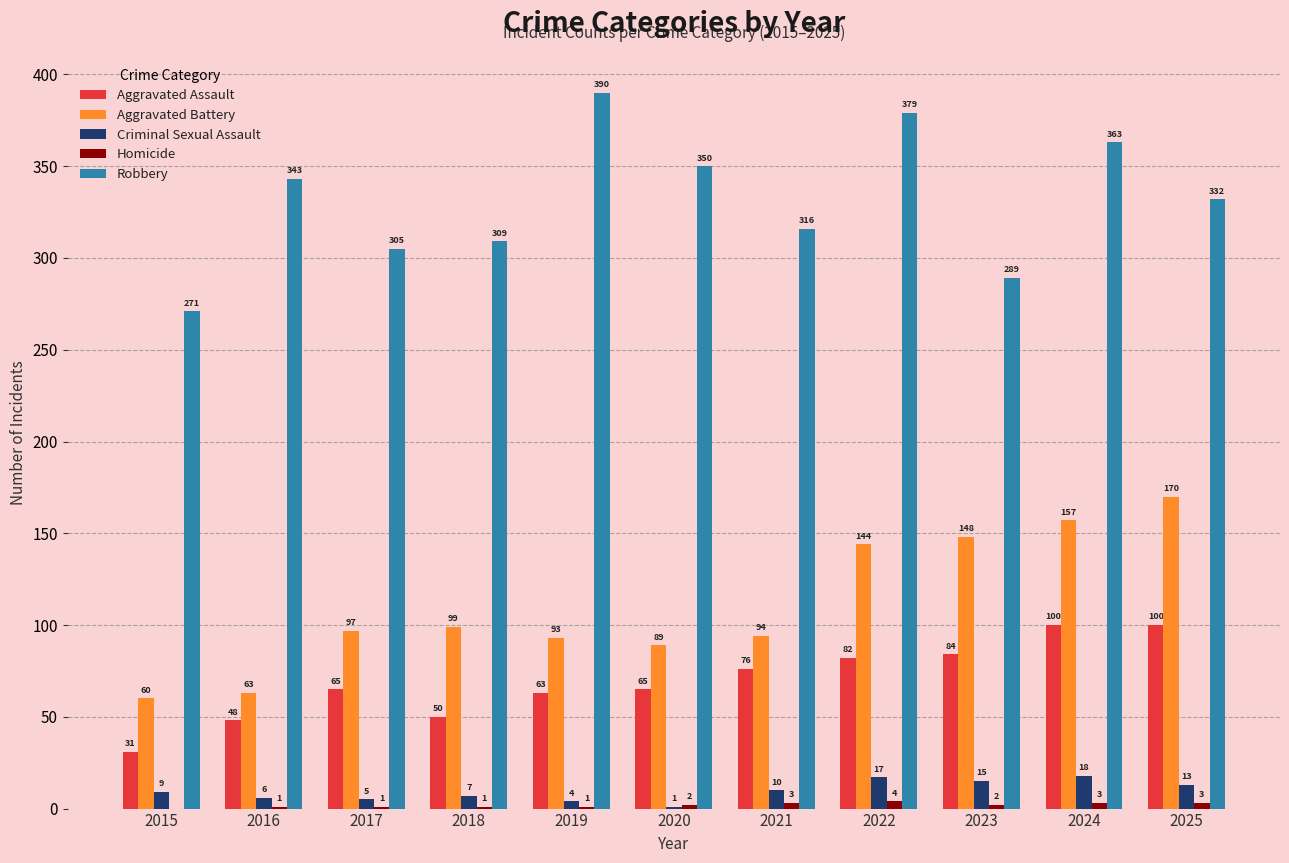

What is the maximum value for Criminal Sexual Assault?

18